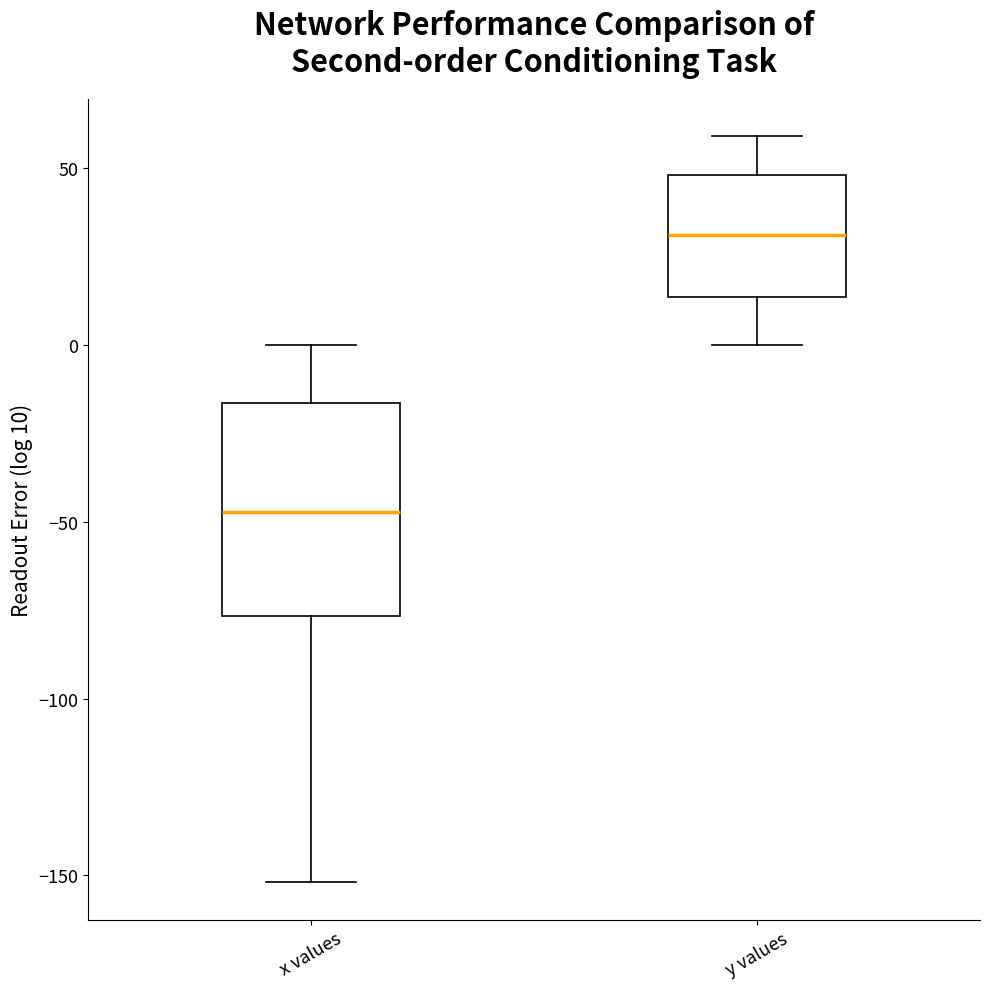

Where does the upper whisker of the box for y values end on the y-axis? The values are not printed on the chart, so give them approximately, as read against the axis.

60